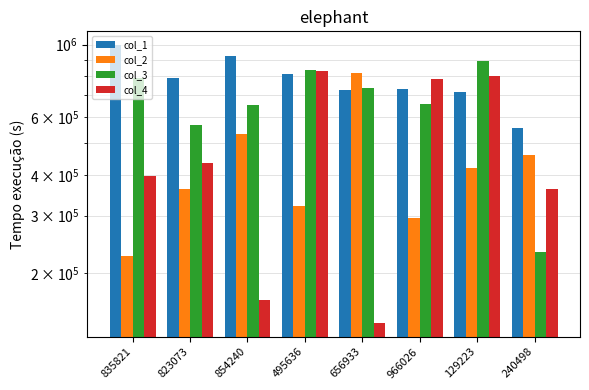

Which series has the largest total across all categories?

col_1